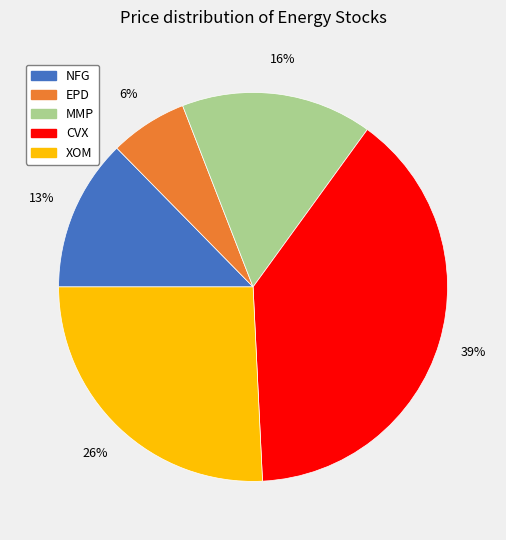

Rank the categories by value from lowest to highest.

EPD, NFG, MMP, XOM, CVX